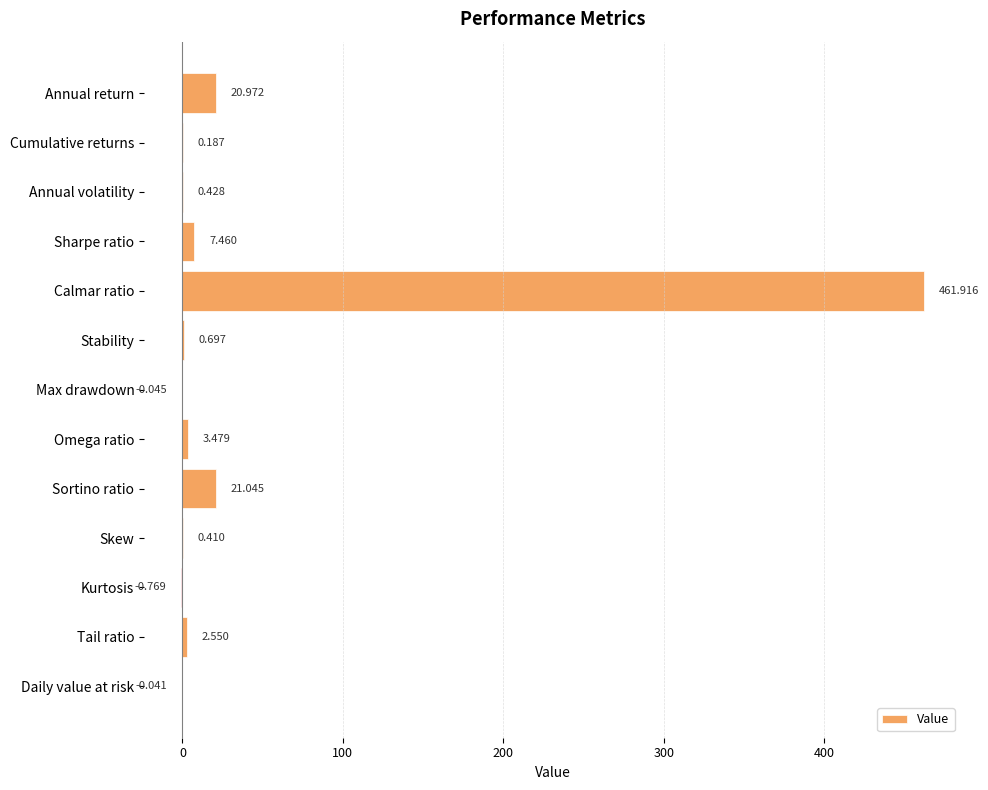

Which has a higher value, Stability or Max drawdown?

Stability